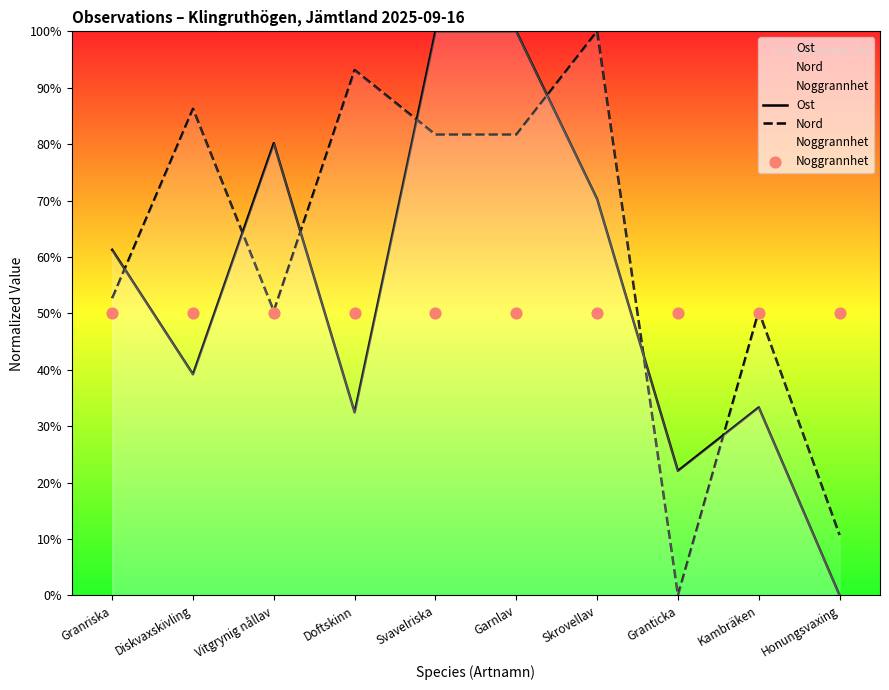

At how many categories does at least one series exceed 62?

6